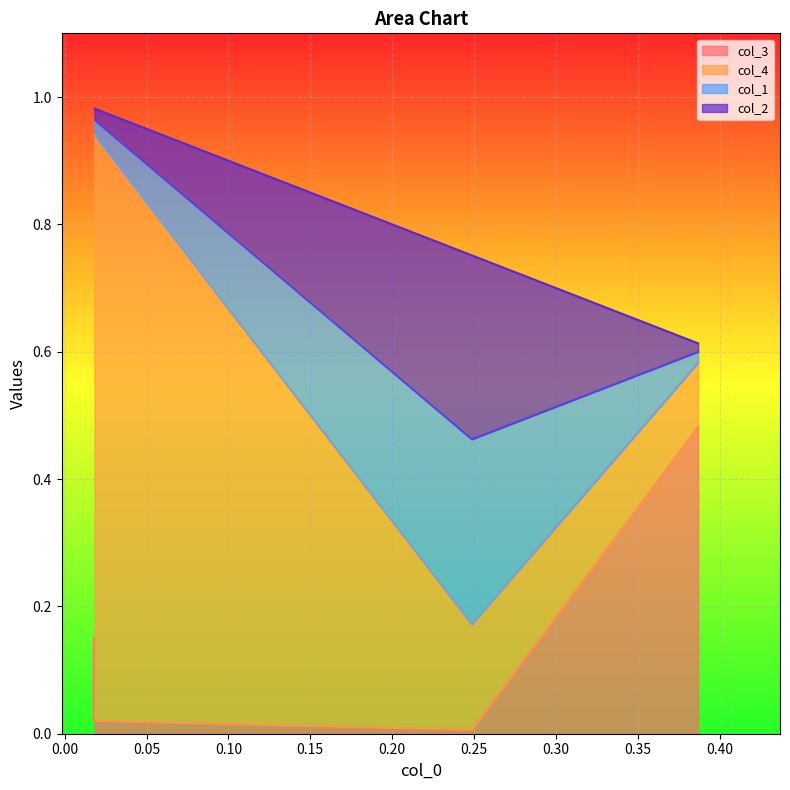

What are all the series names shown in the legend?

col_3, col_4, col_1, col_2